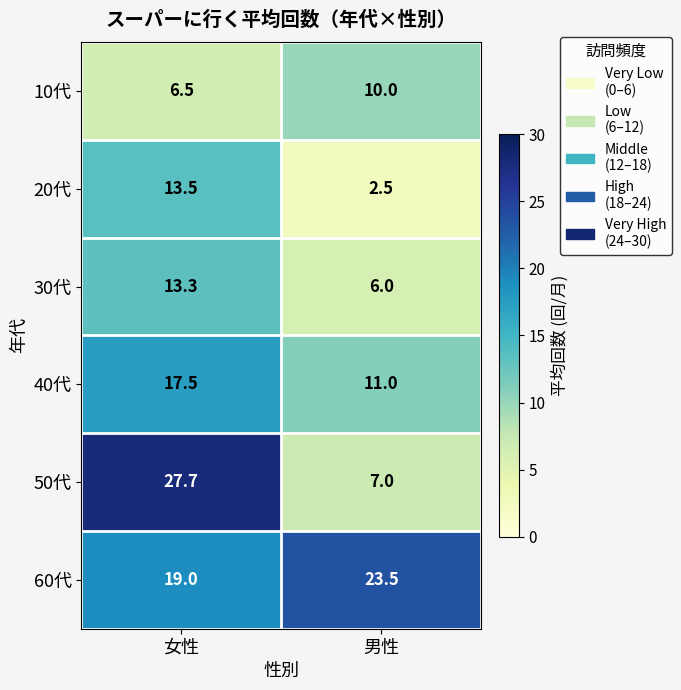

How many distinct data groups are displayed?

6